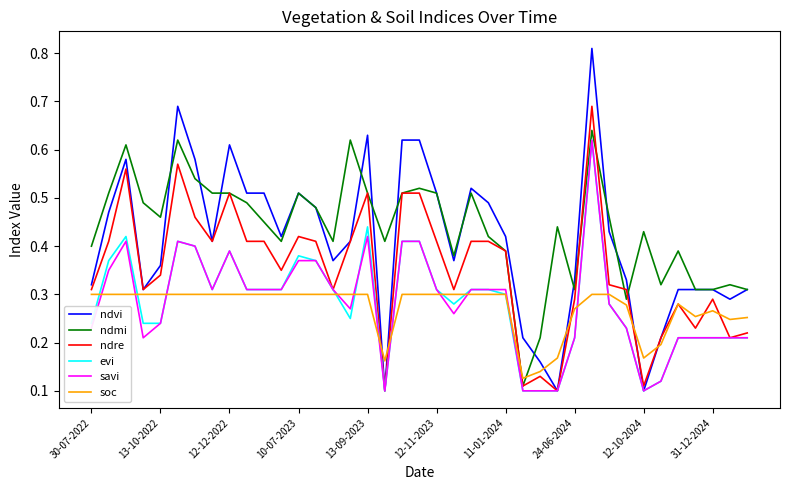

After their last crossing, which series has the higher values: soc or savi?

soc